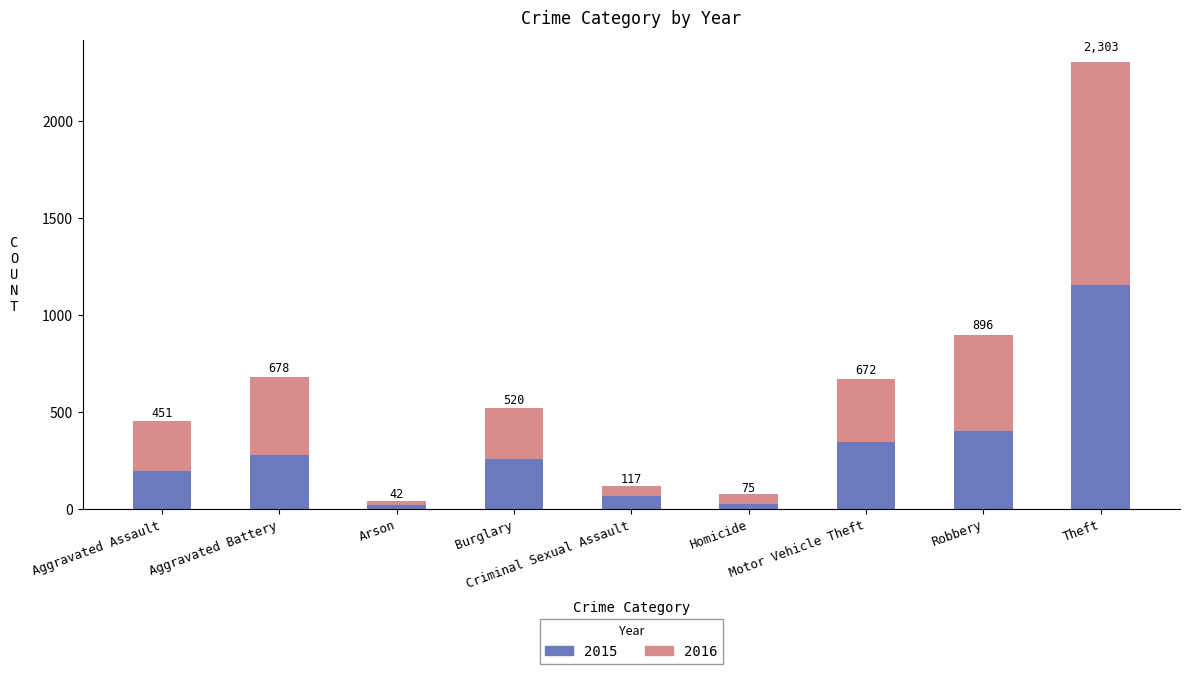

What is the value of the 2016 bar at the 7th from the left?

328